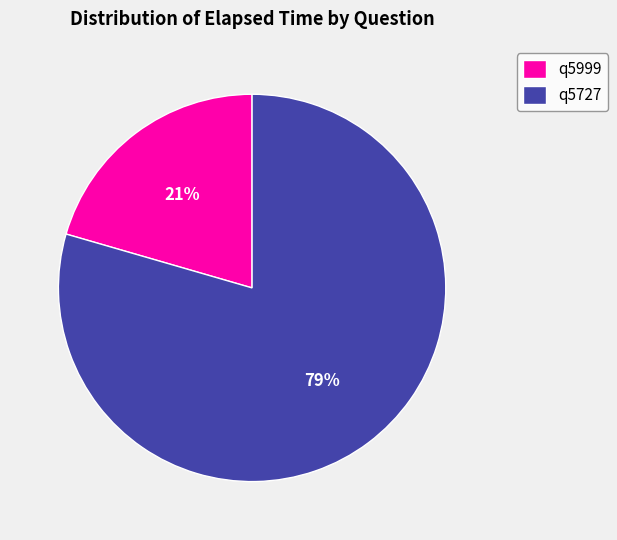

To the nearest percent, what percentage of the pie is q5727?

79%